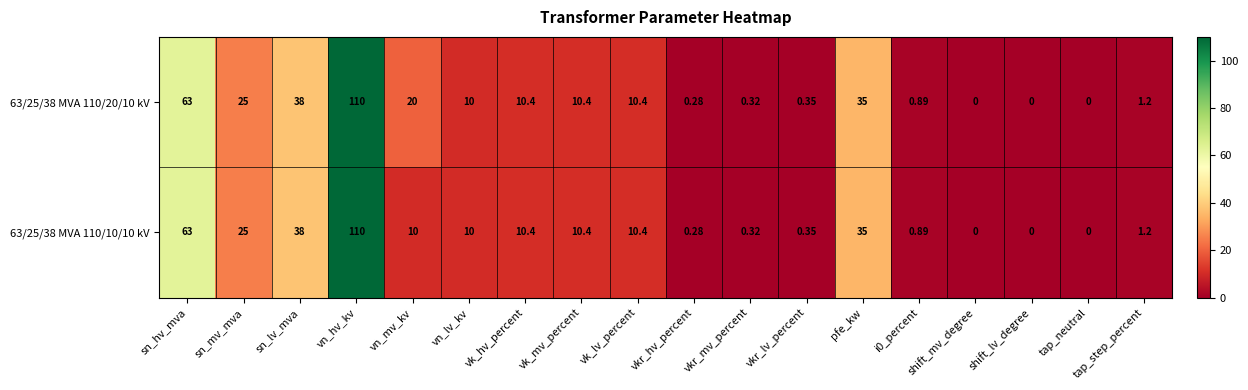

What is the total value across all series at i0_percent?

1.8